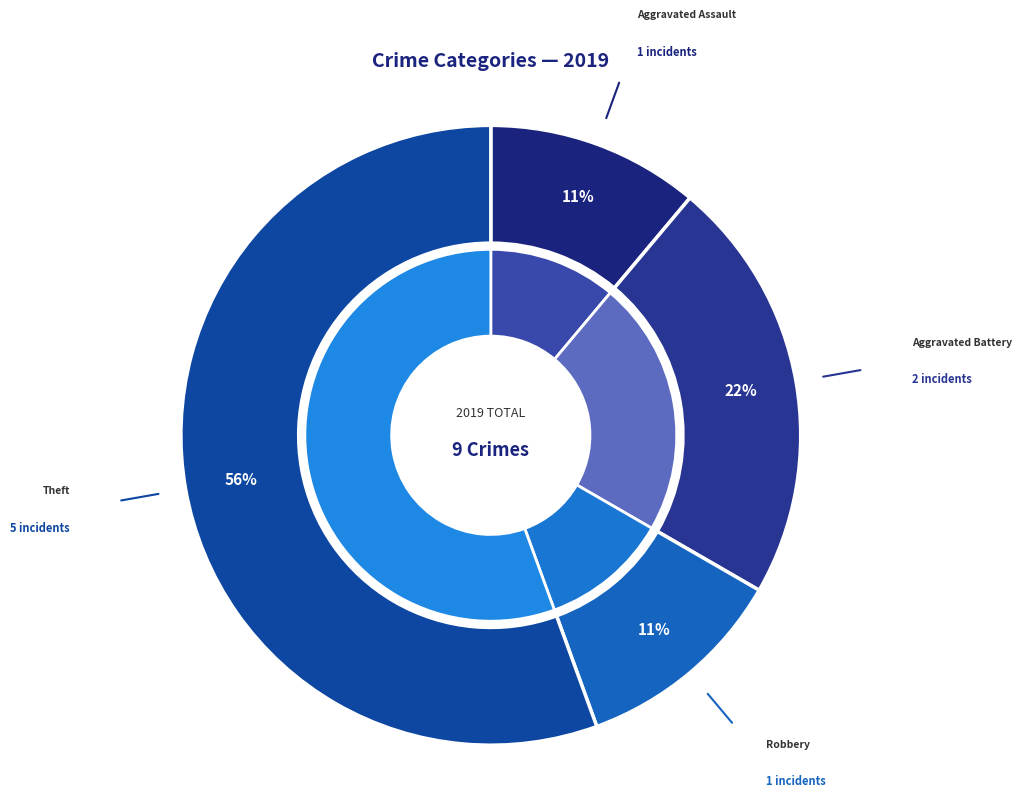

How much of the chart is everything except Robbery?

88.9%